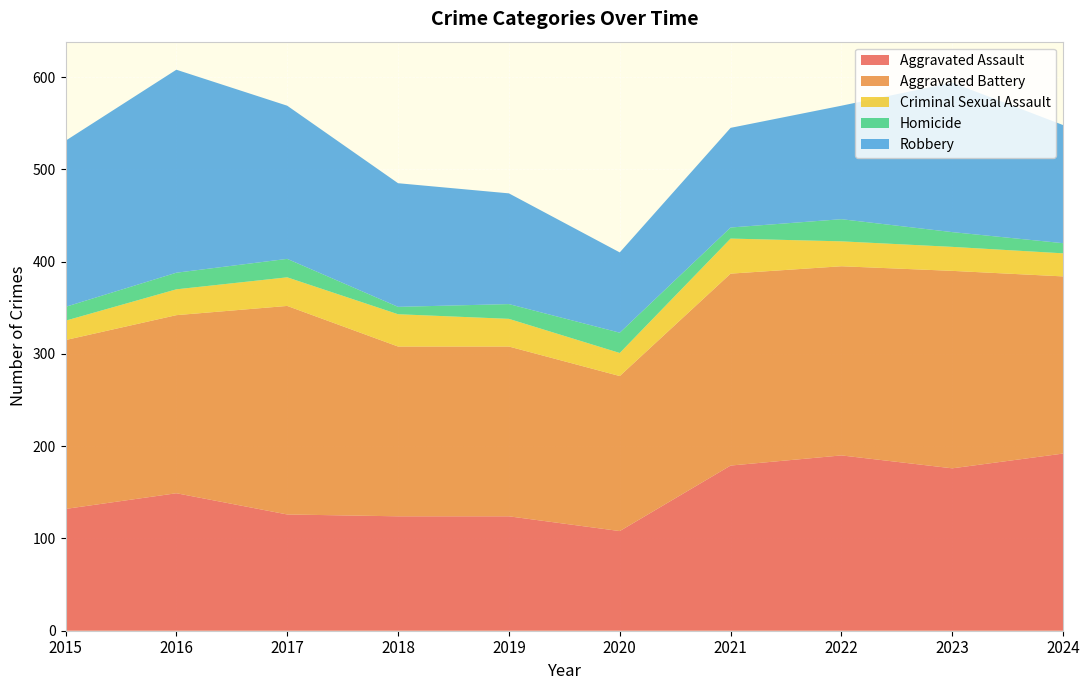

Reading left to right, transcribe all the data shown in this chart.

Aggravated Assault: 2015=132	2016=149	2017=126	2018=124	2019=124	2020=108	2021=179	2022=190	2023=176	2024=192
Aggravated Battery: 2015=183	2016=193	2017=226	2018=184	2019=184	2020=168	2021=208	2022=205	2023=214	2024=192
Criminal Sexual Assault: 2015=21	2016=28	2017=31	2018=35	2019=30	2020=25	2021=38	2022=27	2023=26	2024=25
Homicide: 2015=15	2016=18	2017=20	2018=8	2019=16	2020=22	2021=12	2022=24	2023=16	2024=11
Robbery: 2015=180	2016=220	2017=166	2018=134	2019=120	2020=87	2021=108	2022=123	2023=162	2024=128